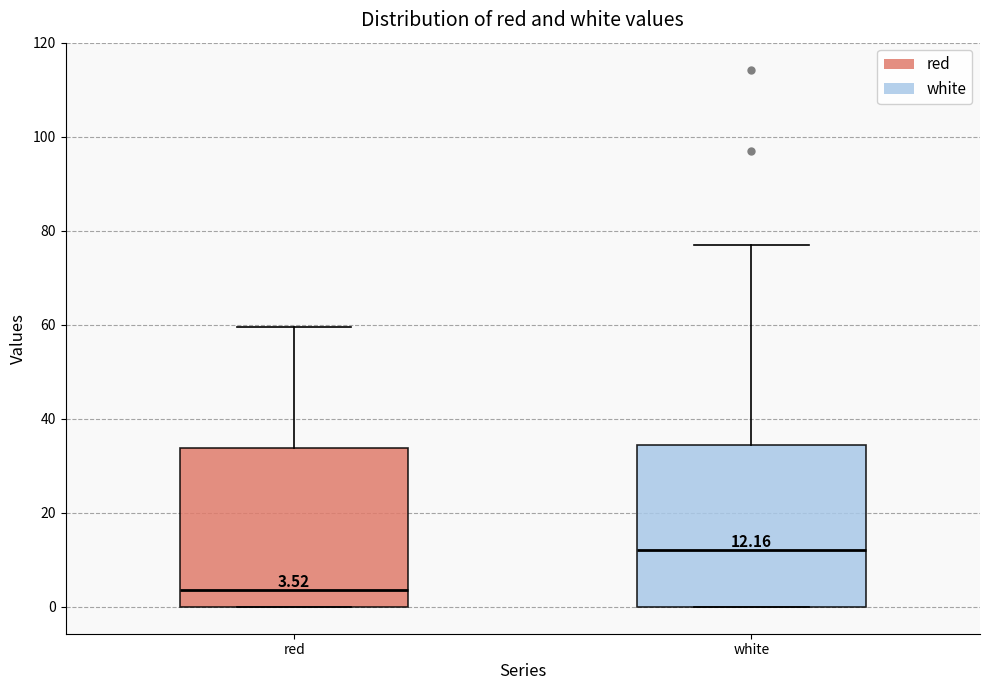

Which box has the highest median line?

white